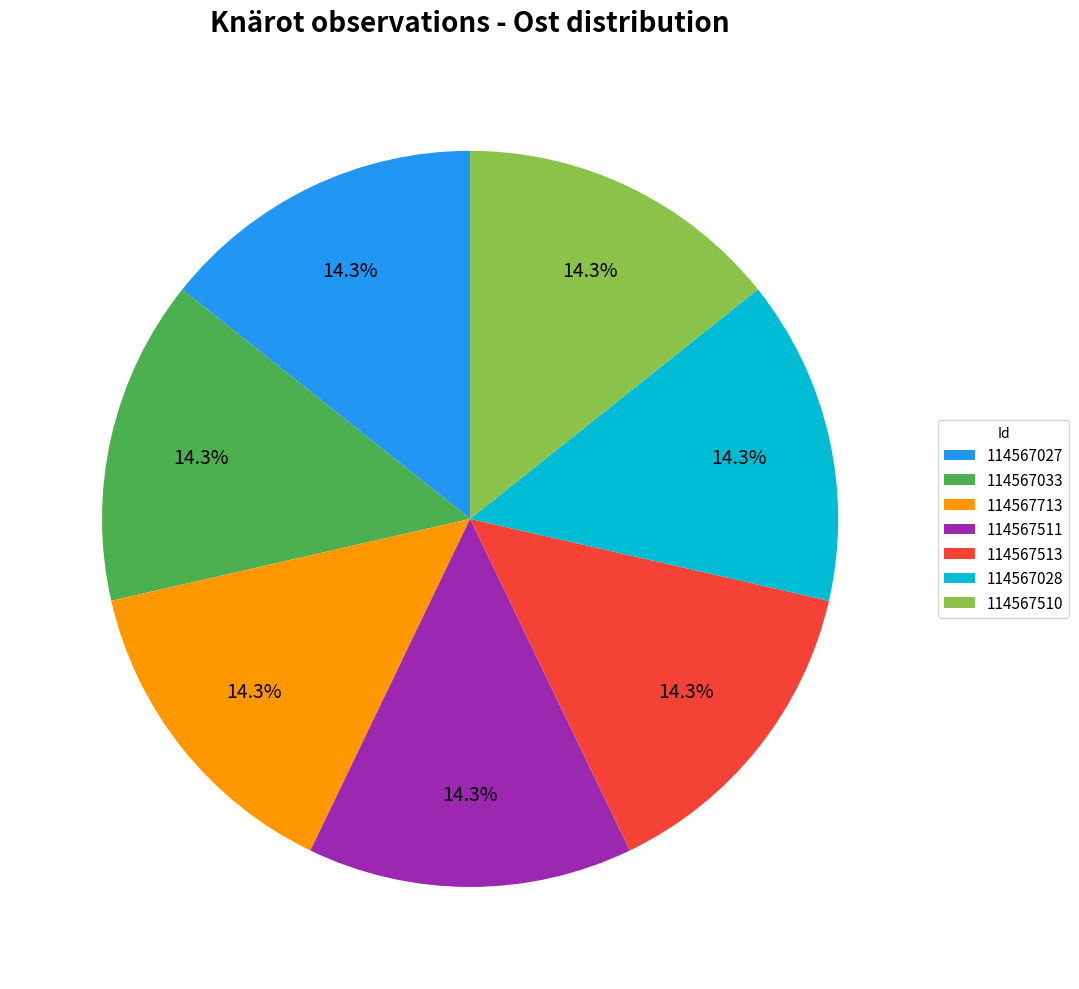

How many slices are in this pie chart?

7